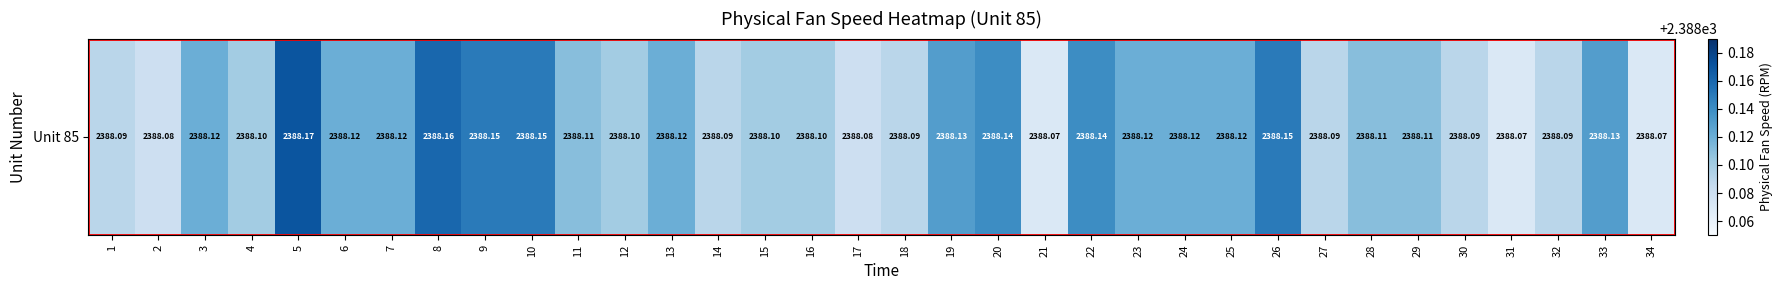

What is the ratio of the value at 2 to the value at 5?

1.0